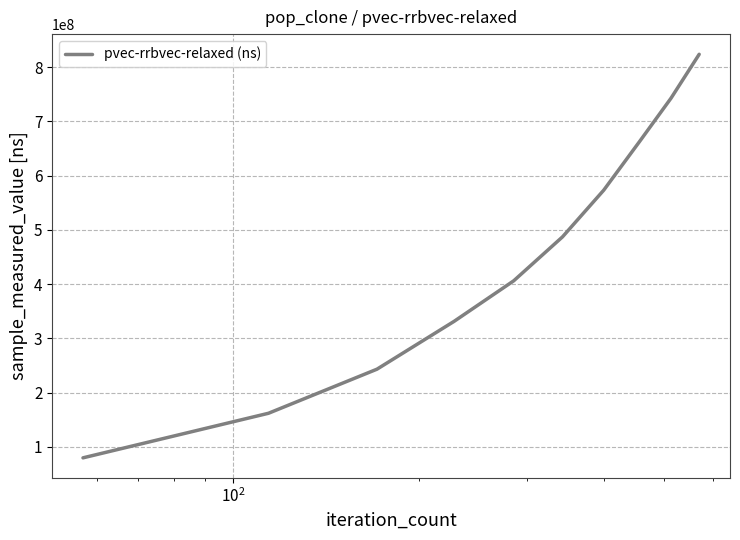

What is the smallest value displayed?

79834376